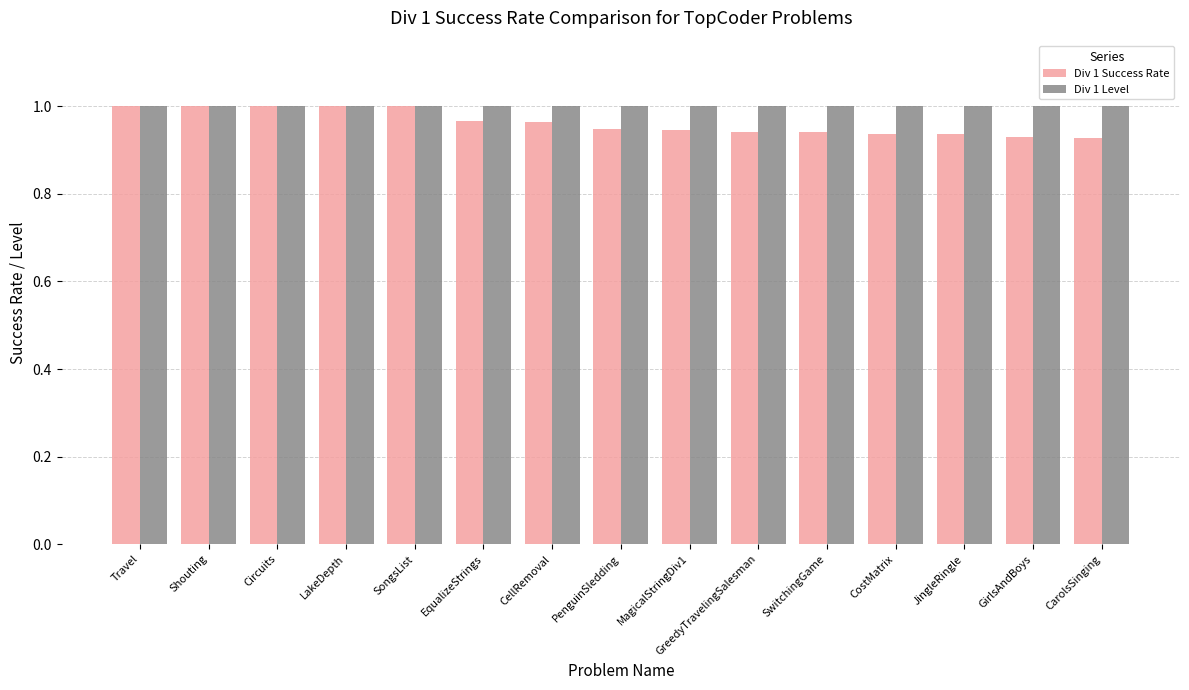

What is the total value across all series at CostMatrix?

1.9